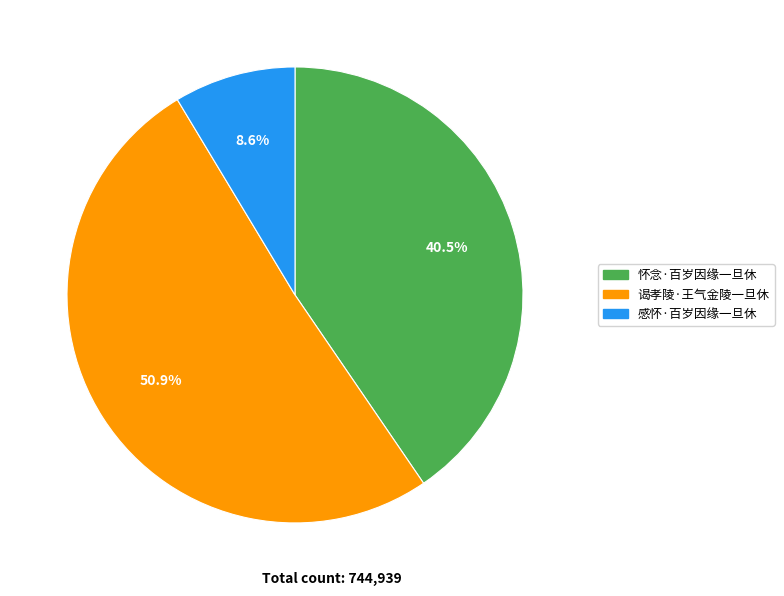

How many slices are in this pie chart?

3